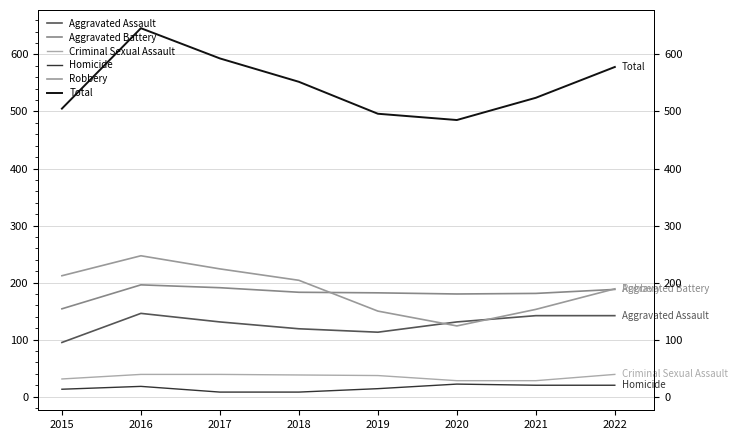

Count the number of data series in this chart.

6